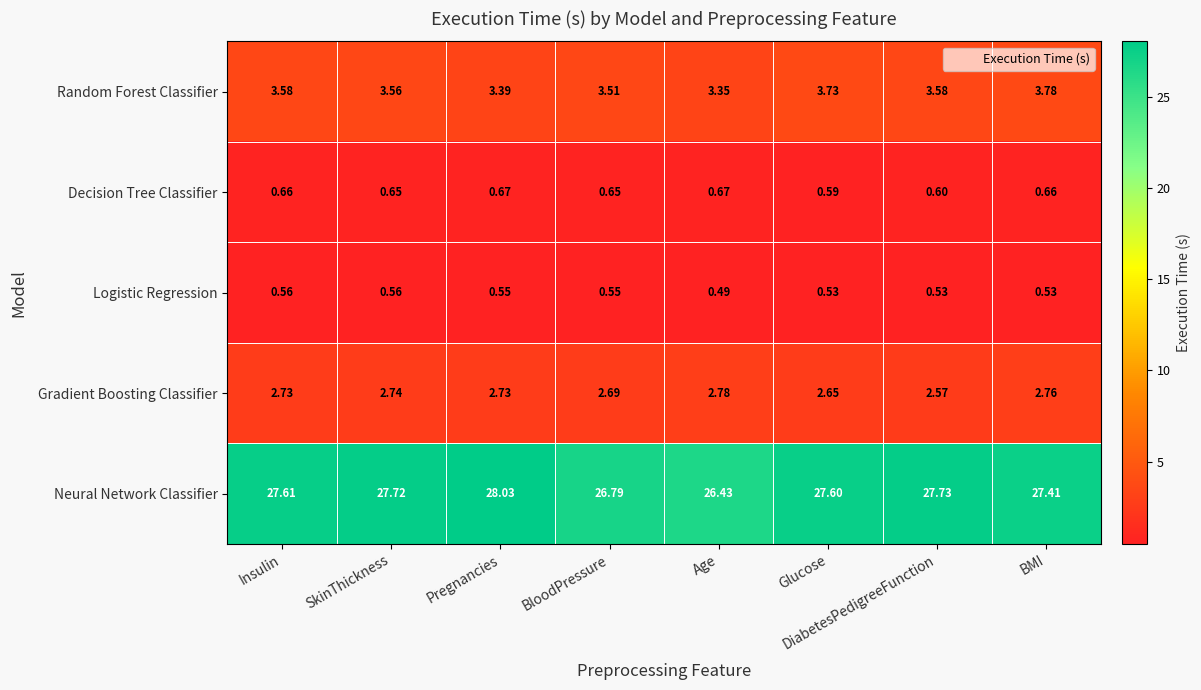

Which label corresponds to the smallest value in the chart?

Age